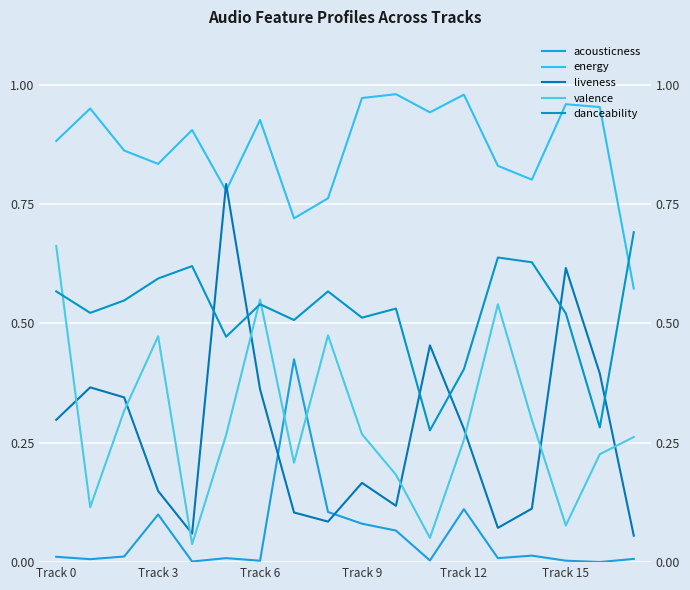

The value of danceability at Track 3 is 0.2. True or false?

False